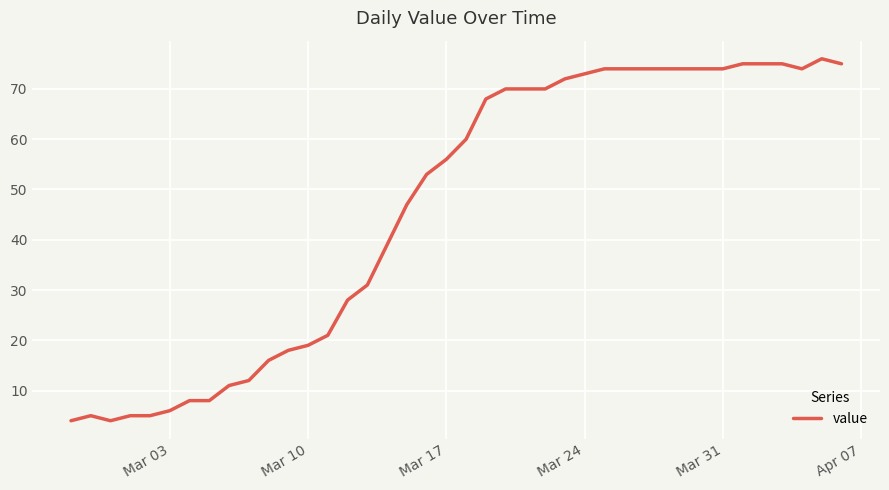

How many series are shown in this chart?

1